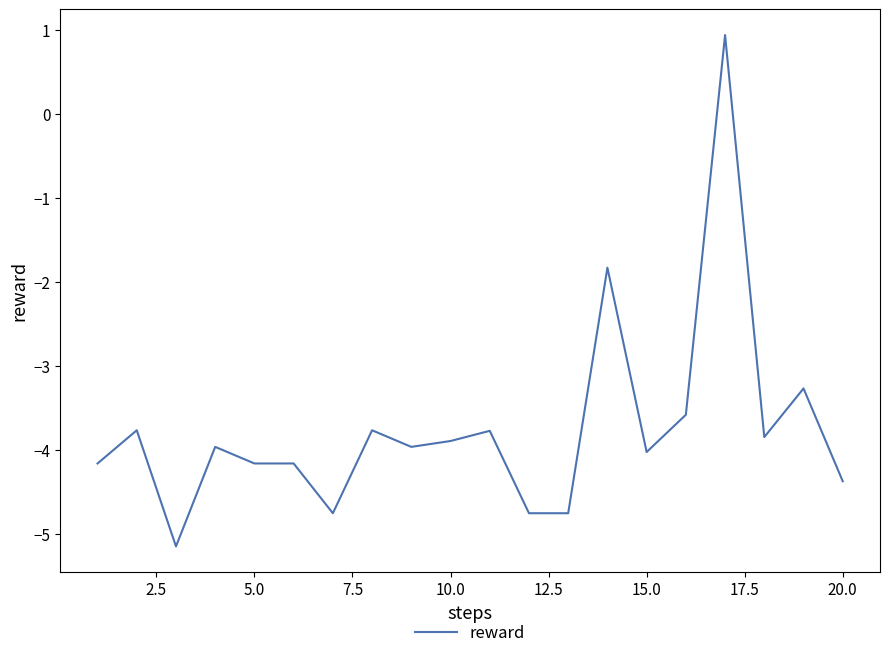

What is the smallest value displayed?

-5.1